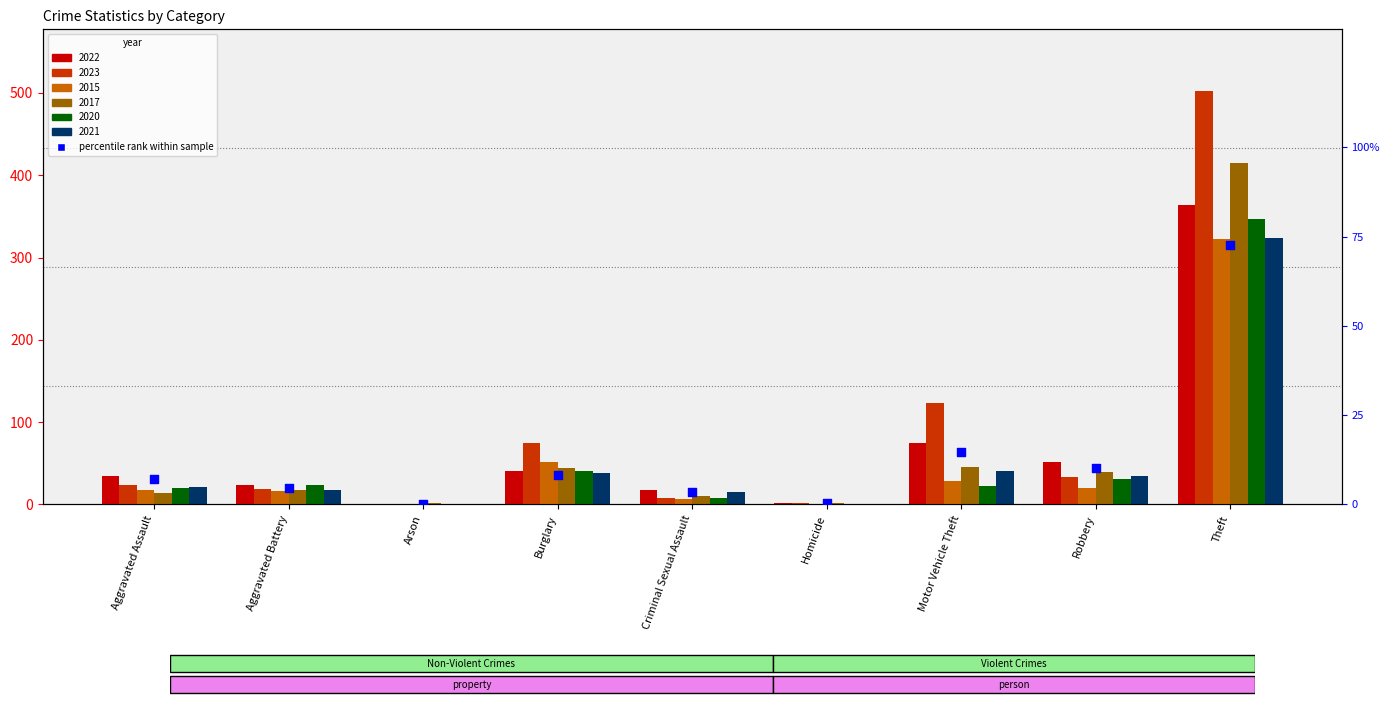

What is the change in value from Burglary to Homicide?

-7.8